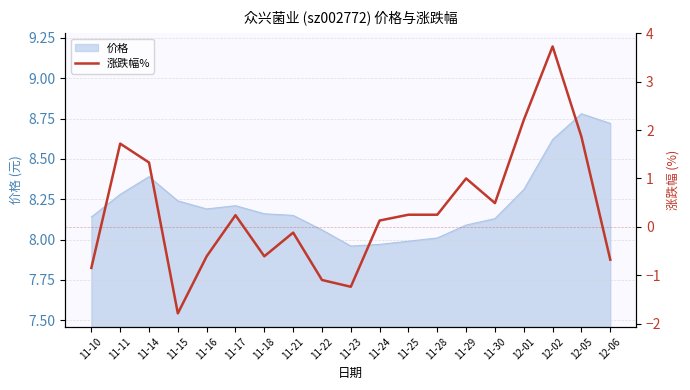

Where is the data nearest to the value 0?

11-21